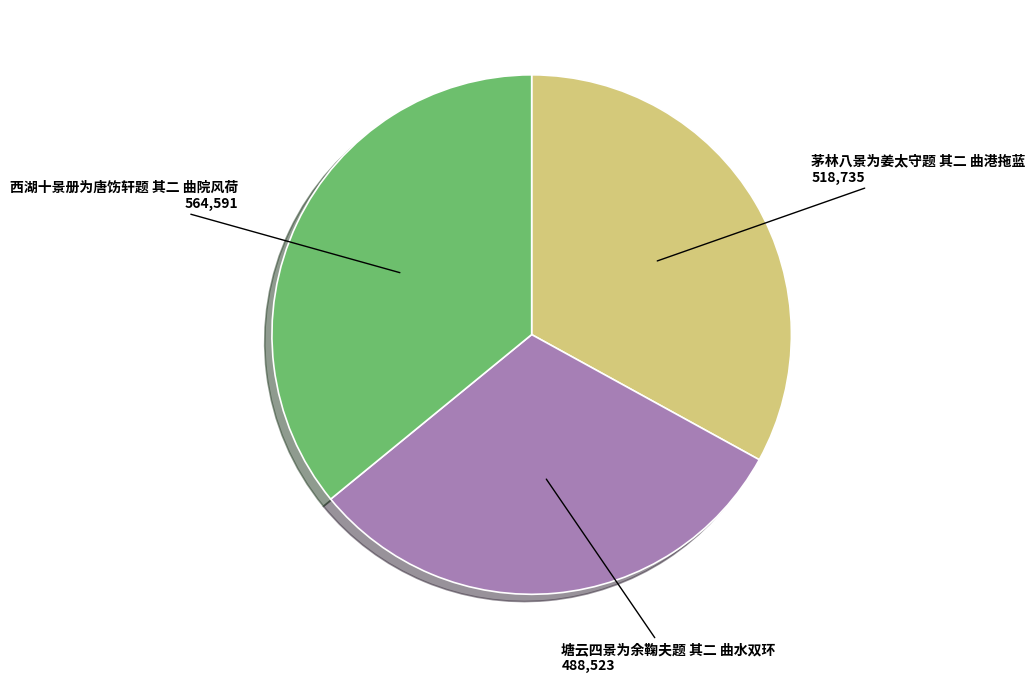

Do 塘云四景为余鞠夫题 其二 曲水双环 and 西湖十景册为唐饬轩题 其二 曲院风荷 together represent more than half of the pie?

Yes